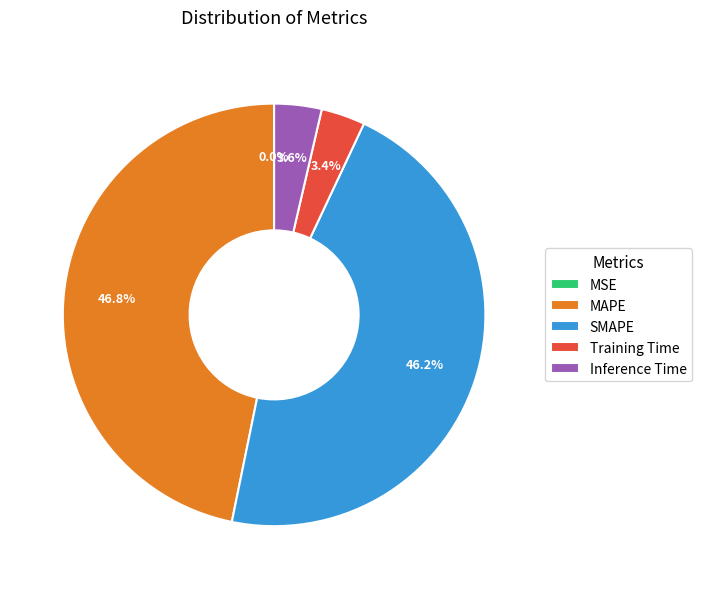

Between Training Time and SMAPE, which is larger?

SMAPE